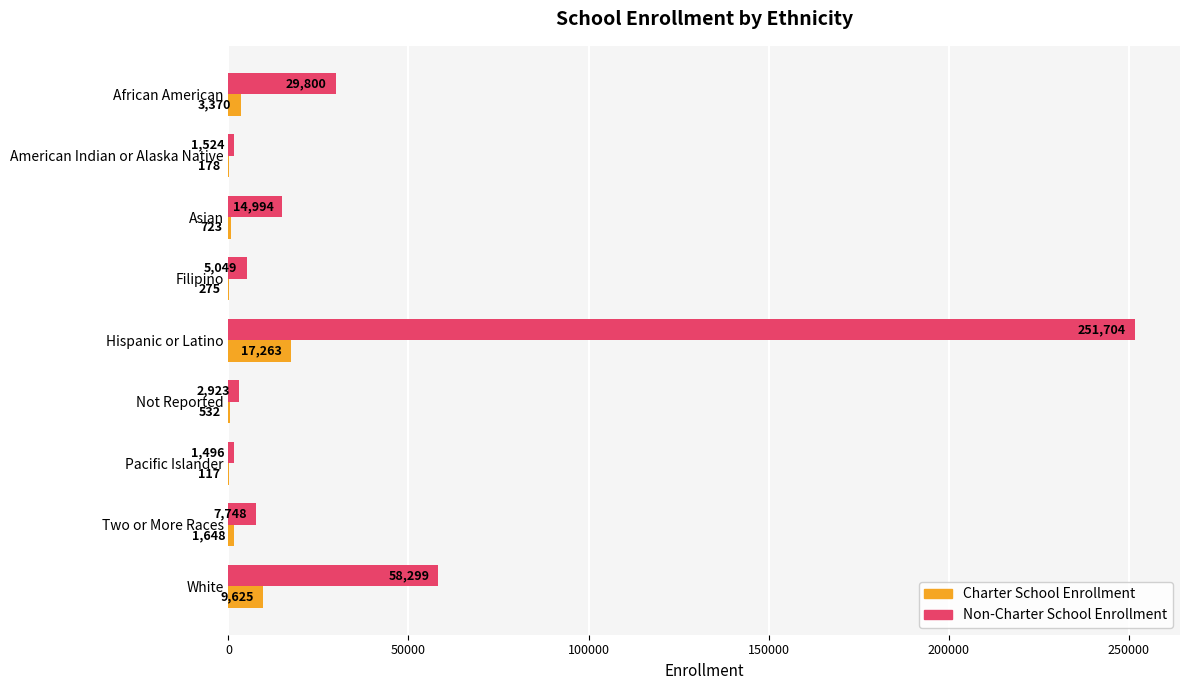

What is the average value of the Non-Charter School Enrollment series?

41504